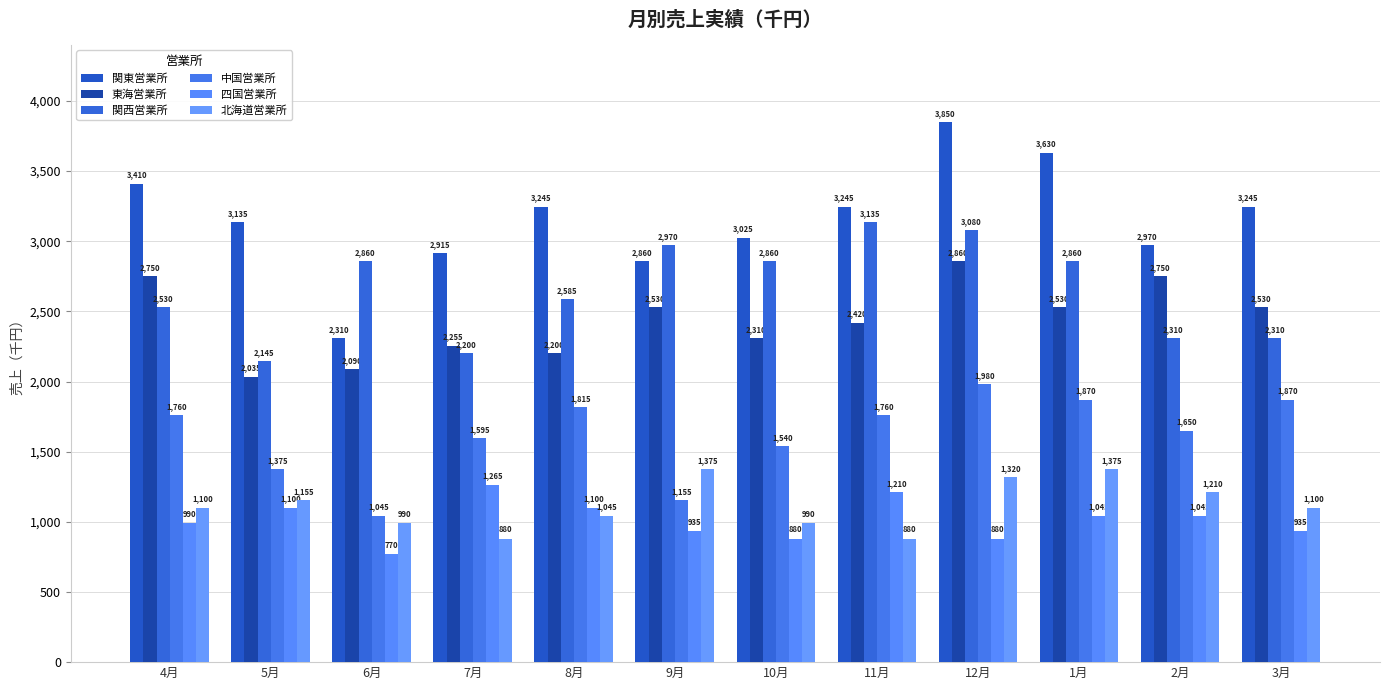

The value of 中国営業所 at 9月 is 1829. True or false?

False